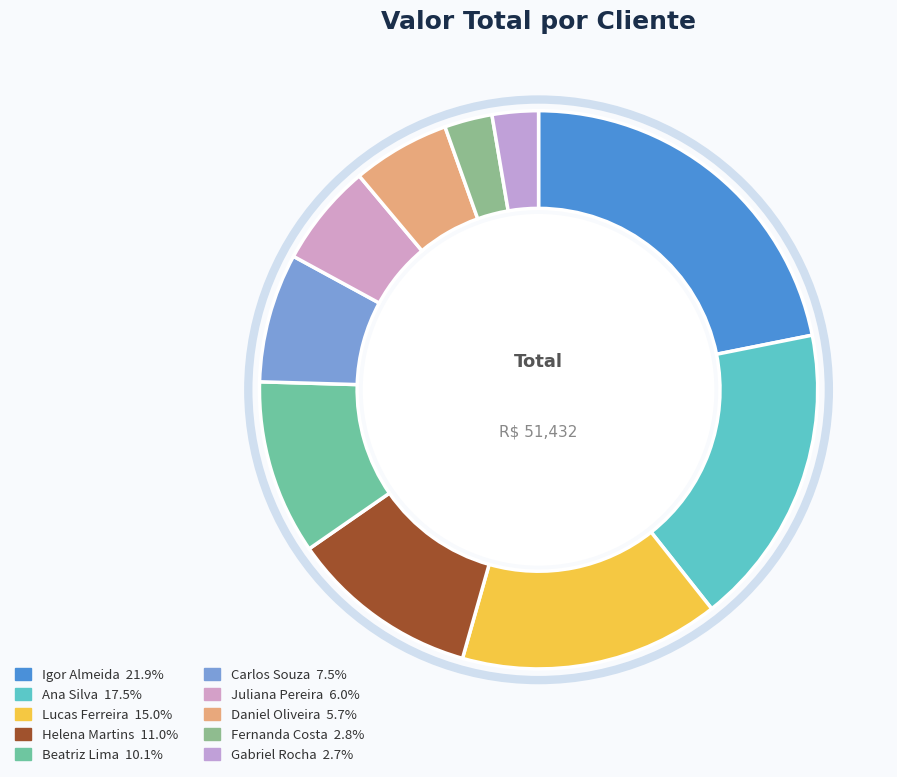

Is it true that Carlos Souza is 13% of the pie?

False